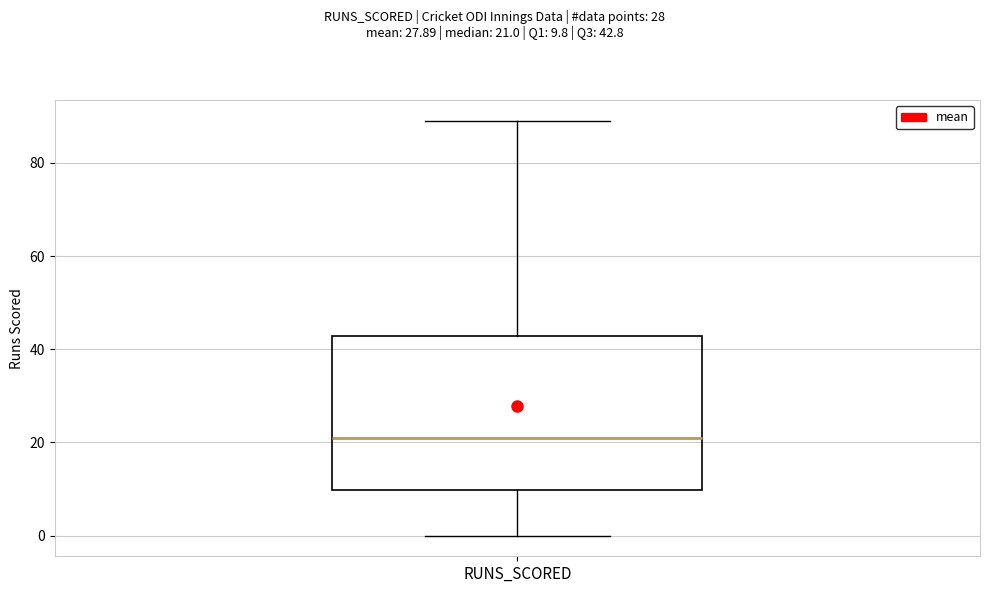

Where does the upper whisker of the box for RUNS_SCORED end on the y-axis? The values are not printed on the chart, so give them approximately, as read against the axis.

90